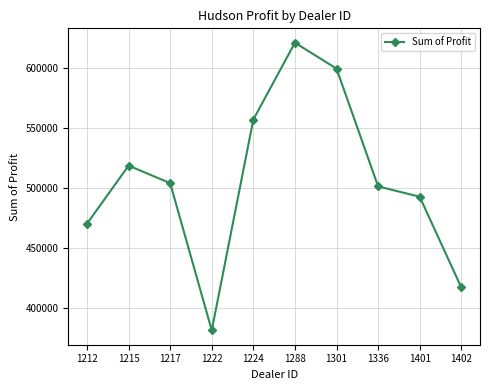

What is the value of the 8th point from the left?

501524.0